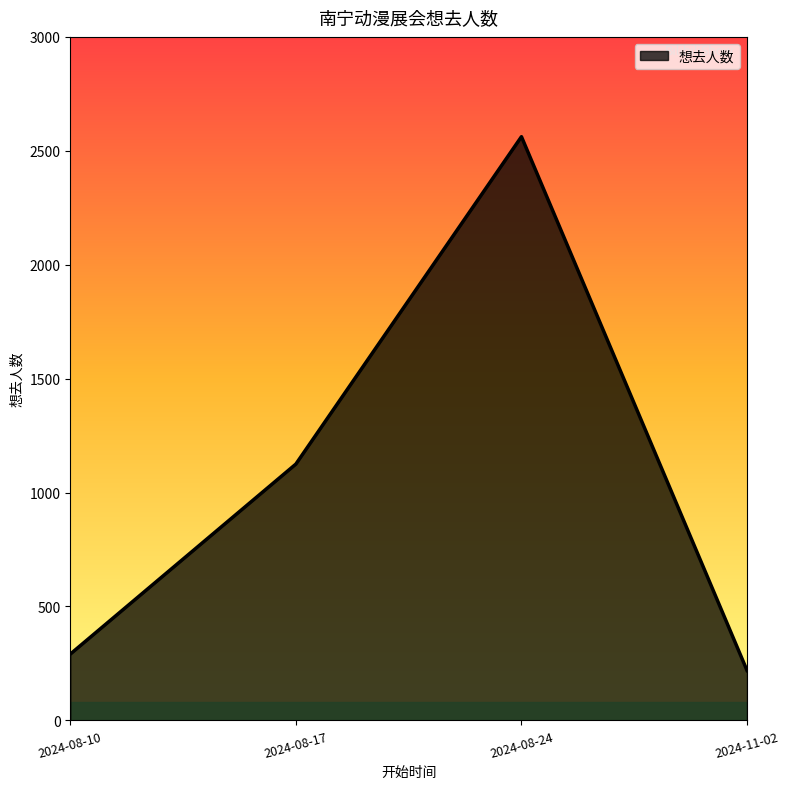

Between 2024-08-24 and 2024-08-10, which is larger?

2024-08-24